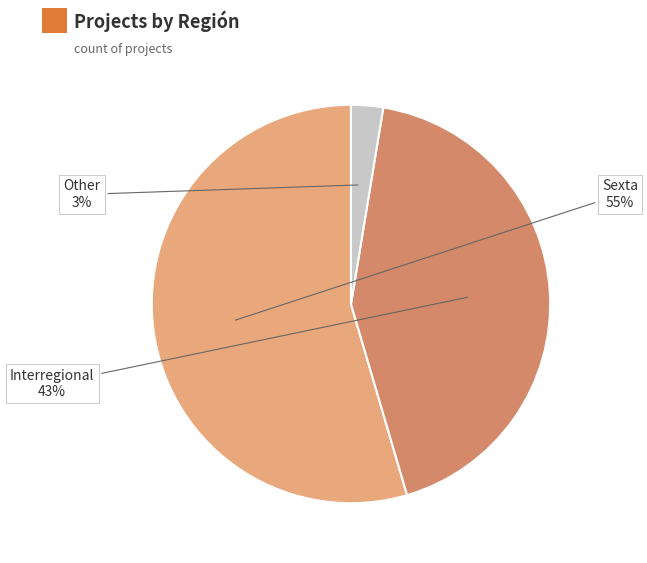

Is there any slice that represents more than half of the pie?

Yes